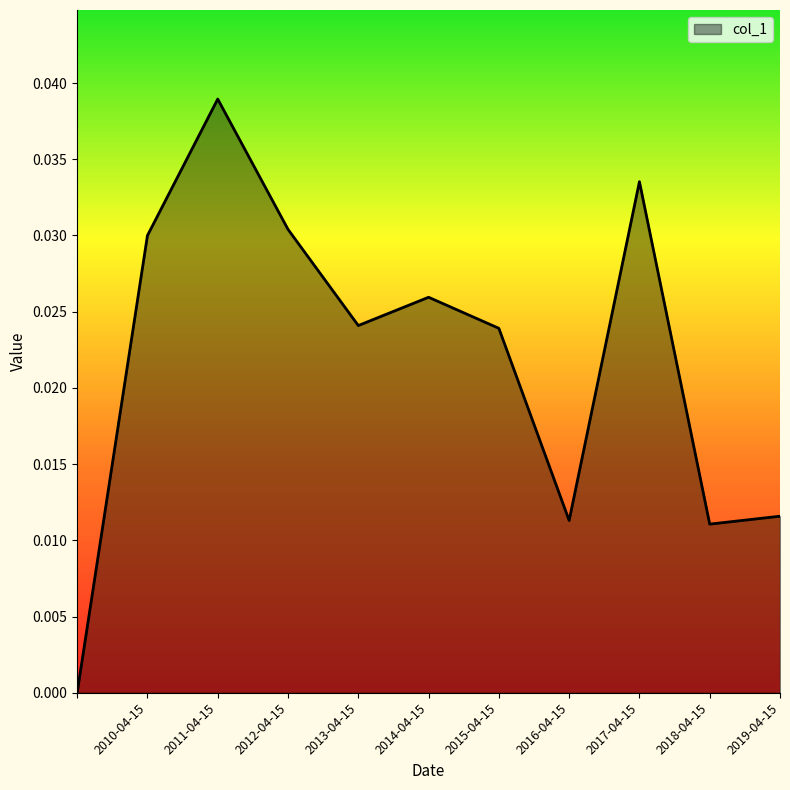

Does the chart have visible grid lines?

No